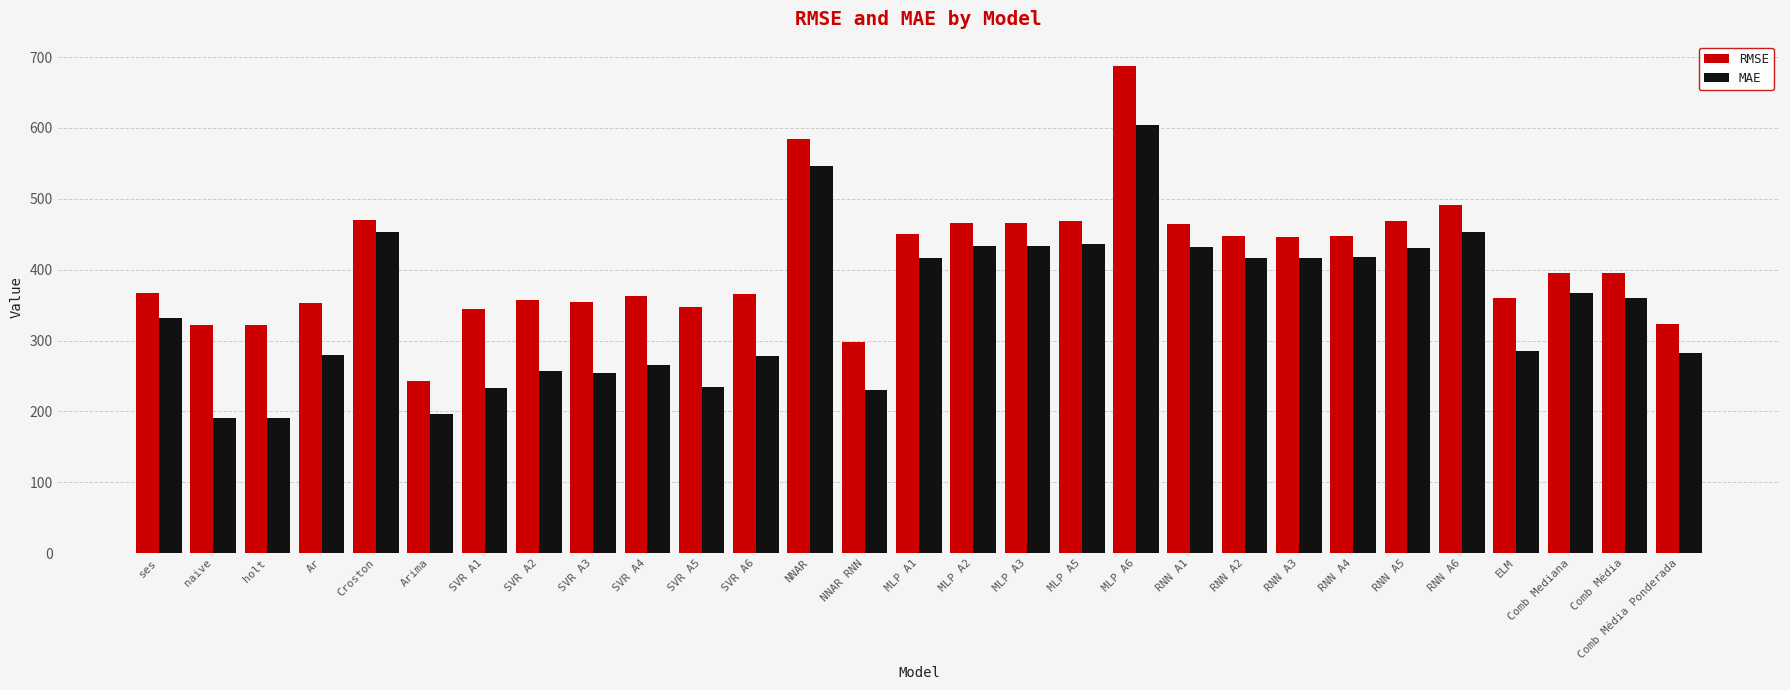

What is the difference between the maximum and second lowest values in the MAE series?

414.1